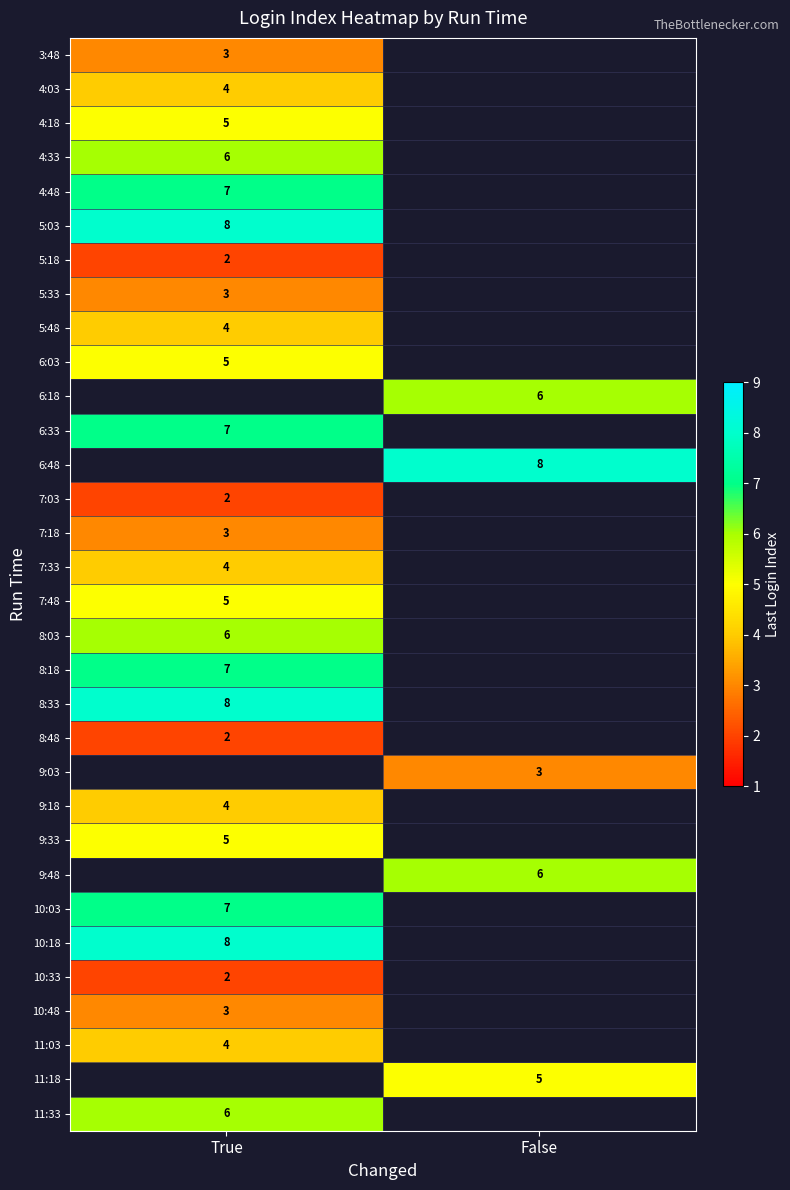

Is it true that 9:48 equals 9 at False?

False